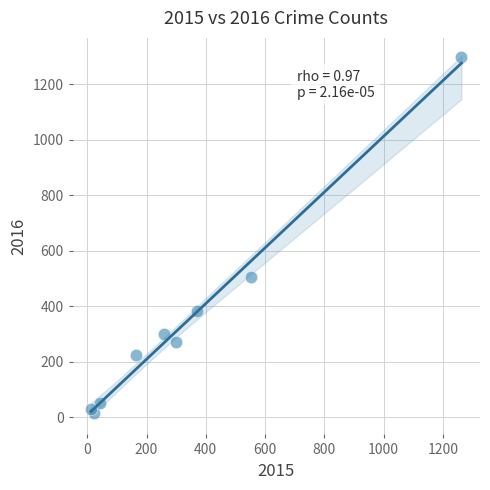

What Y value in the scatter plot is closest to 655?

505